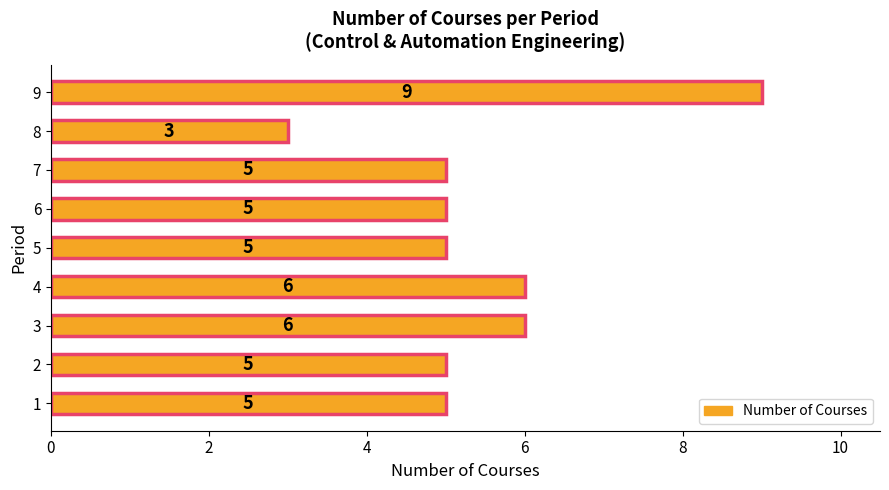

Reading top to bottom, transcribe all the data shown in this chart.

9=9	8=3	7=5	6=5	5=5	4=6	3=6	2=5	1=5